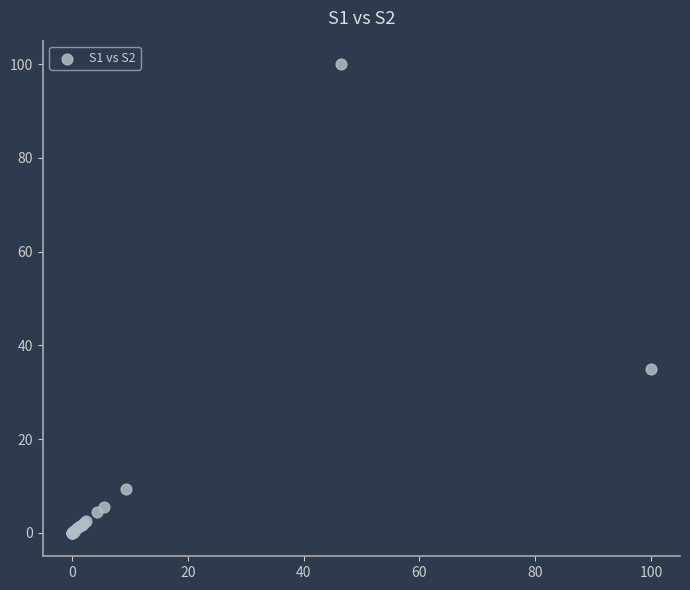

What Y value in the scatter plot is closest to 50?

34.9